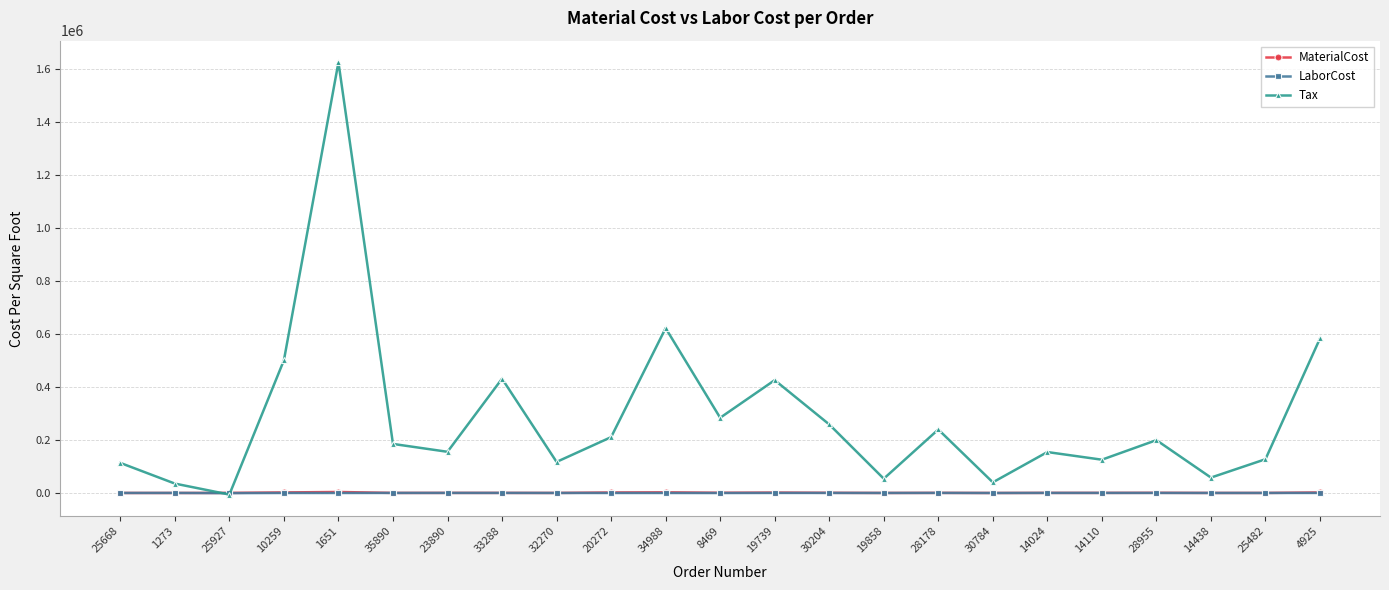

Between 1651 and 14110, which series saw the biggest shift?

Tax